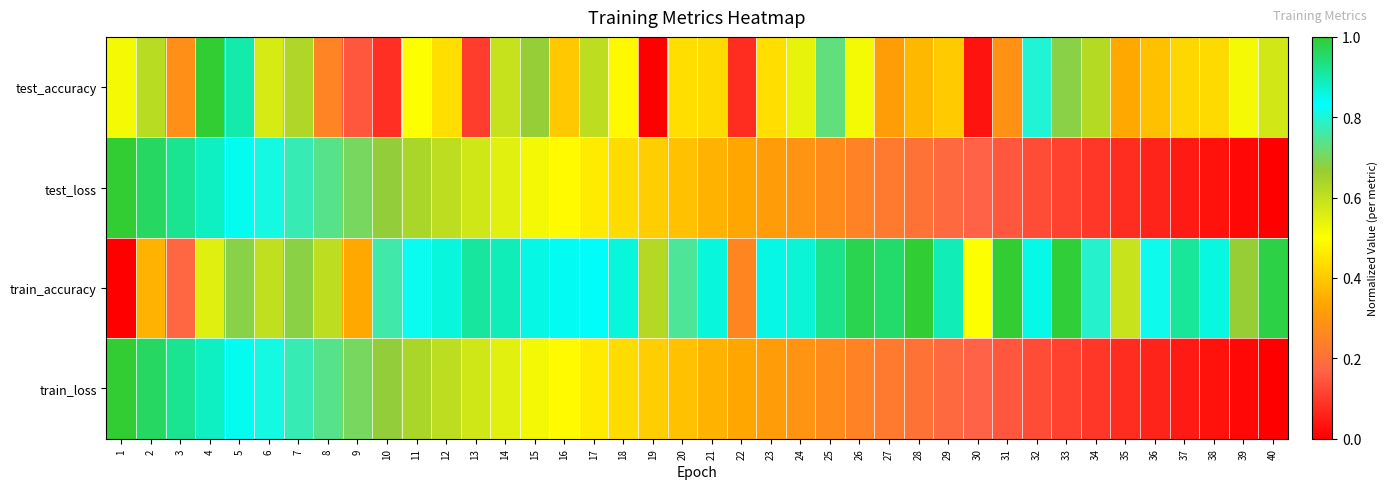

Which category has the lowest value across all series?

19